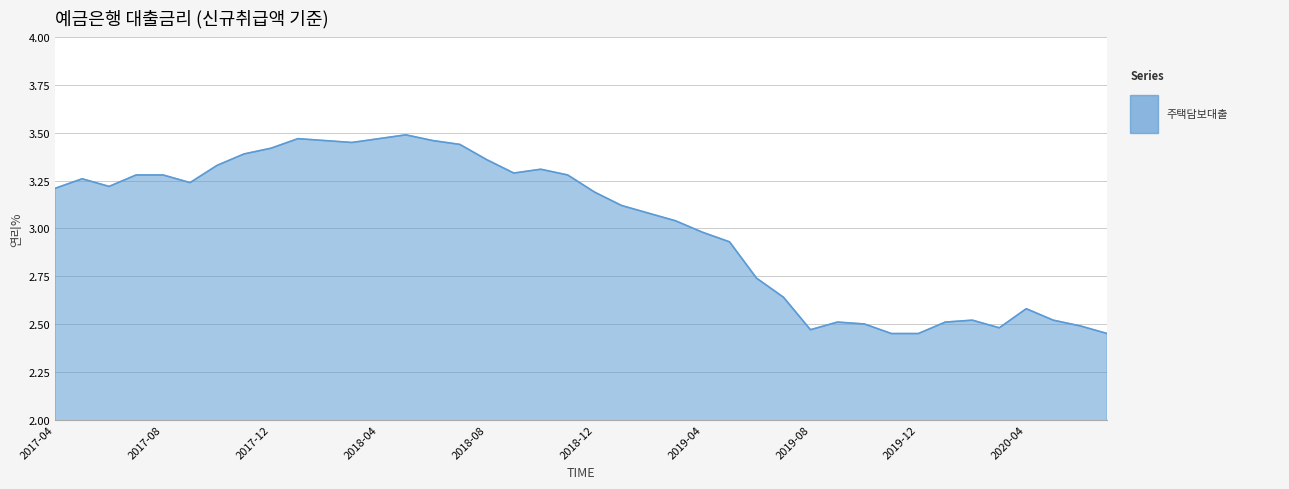

What is the difference between the maximum and minimum values?

1.0